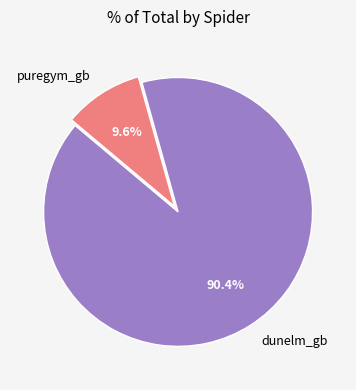

Count the number of slices in the pie.

2